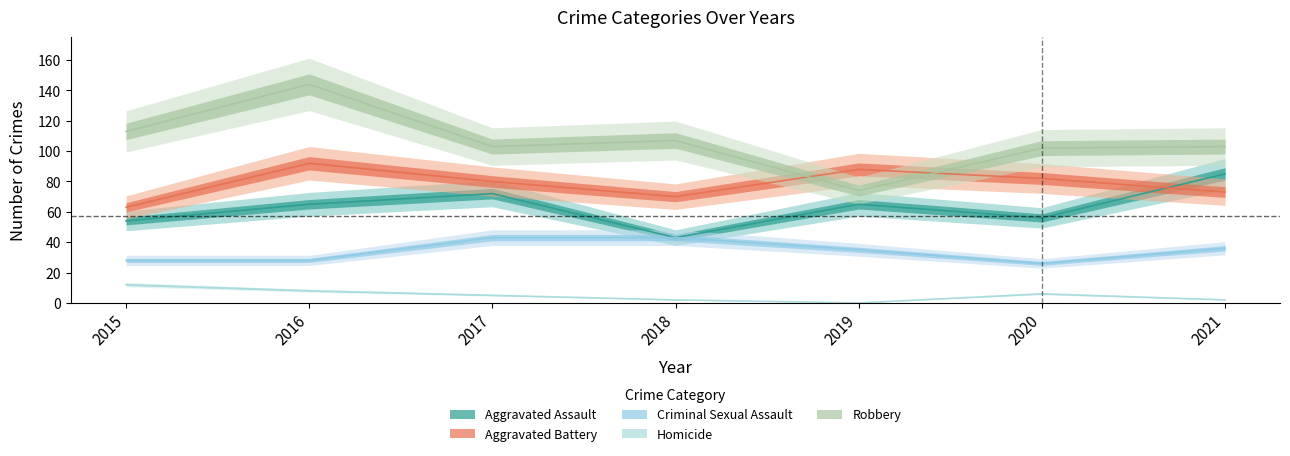

The Aggravated Battery series shows 70 at 2018. True or false?

True